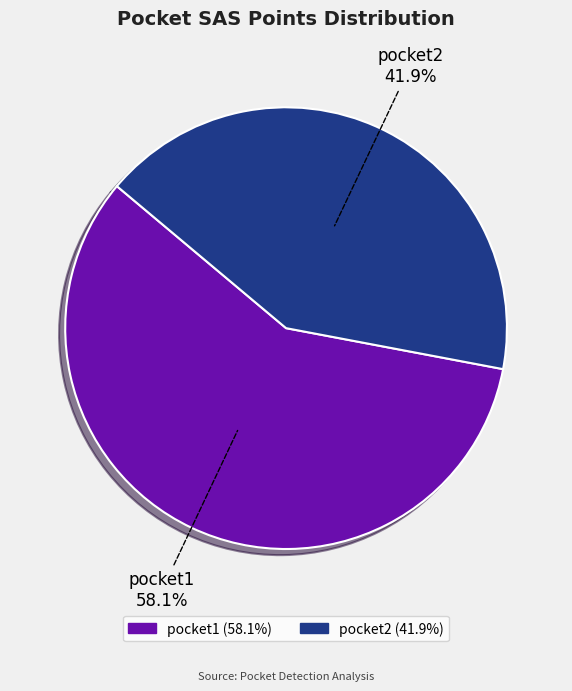

Which has a higher value, pocket1 or pocket2?

pocket1